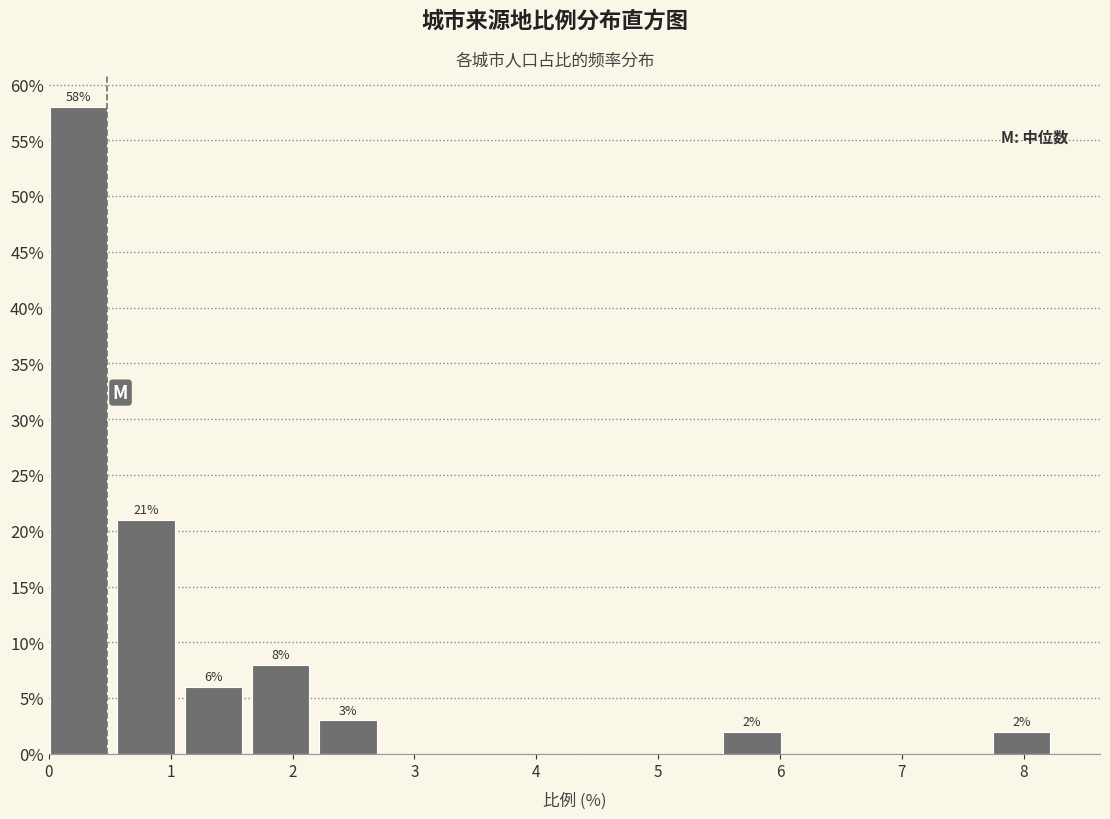

Which range on the x-axis has the tallest bar?

0.0 to 0.6